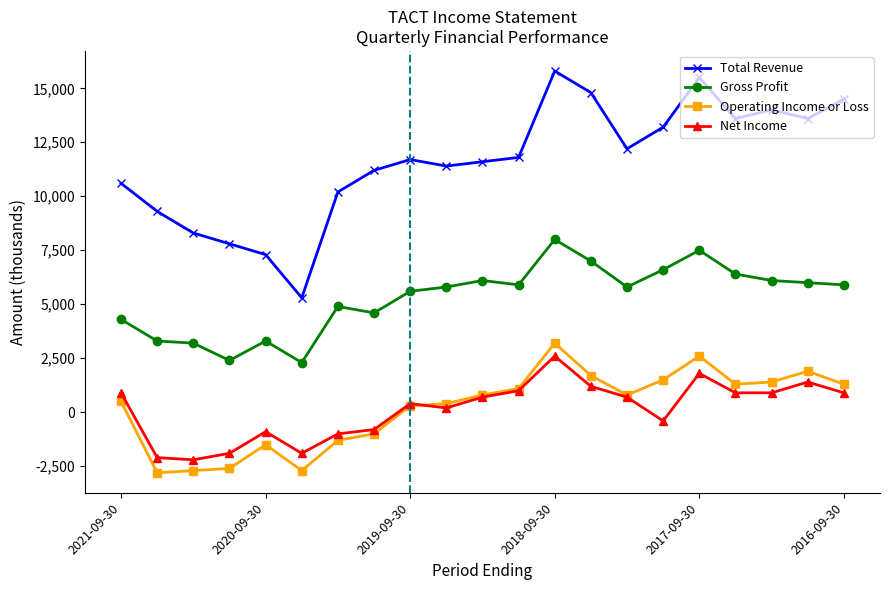

True or false: Gross Profit has more than 1 points higher than both neighbors.

True